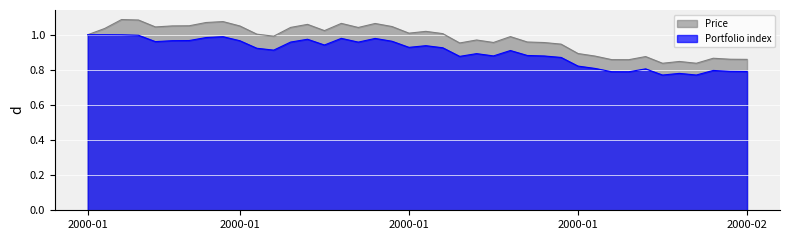

True or false: Price has more than 0 interior local peaks.

True